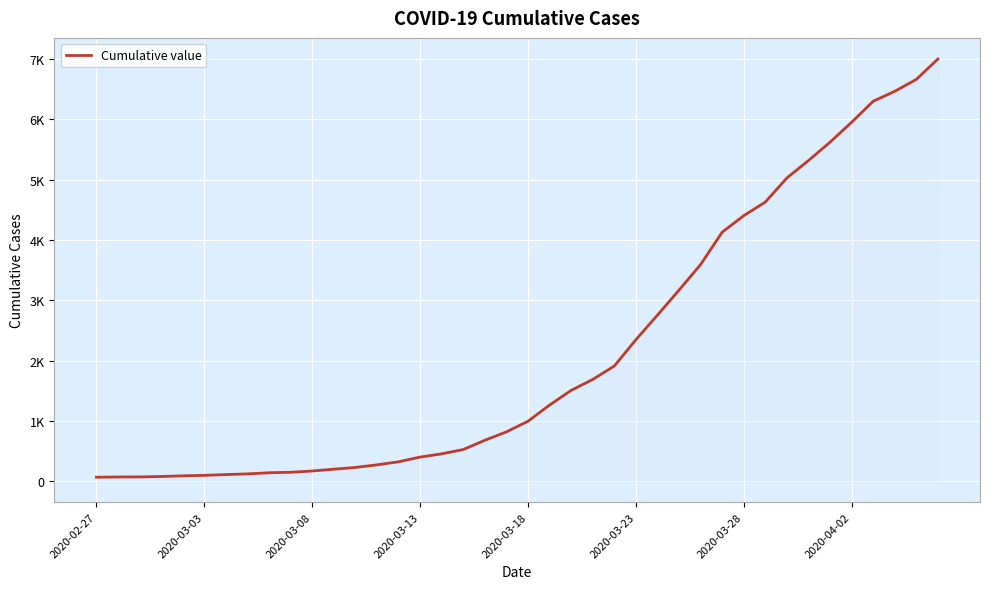

Reading left to right, what are all the values shown in this chart?

64	68	69	76	87	95	108	119	138	146	167	197	226	269	320	398	452	523	677	816	993	1261	1505	1686	1909	2345	2754	3168	3593	4130	4404	4630	5030	5319	5624	5954	6303	6468	6666	7004